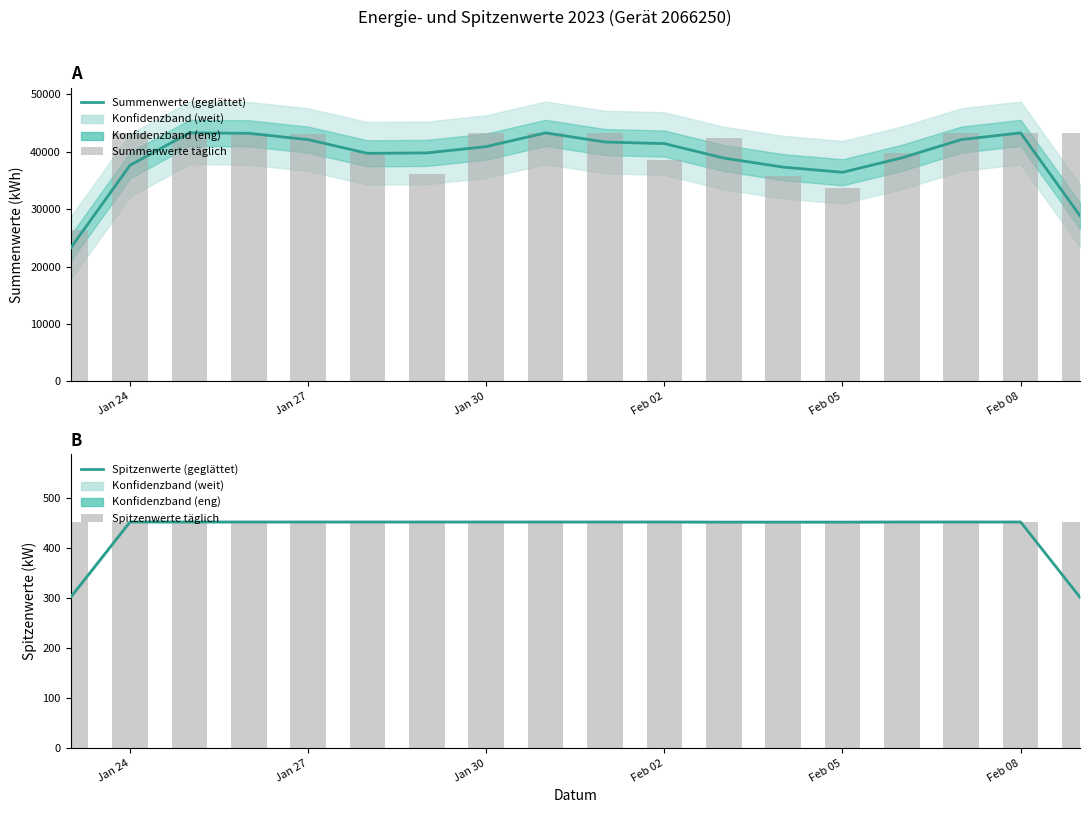

How many series are shown in this chart?

4